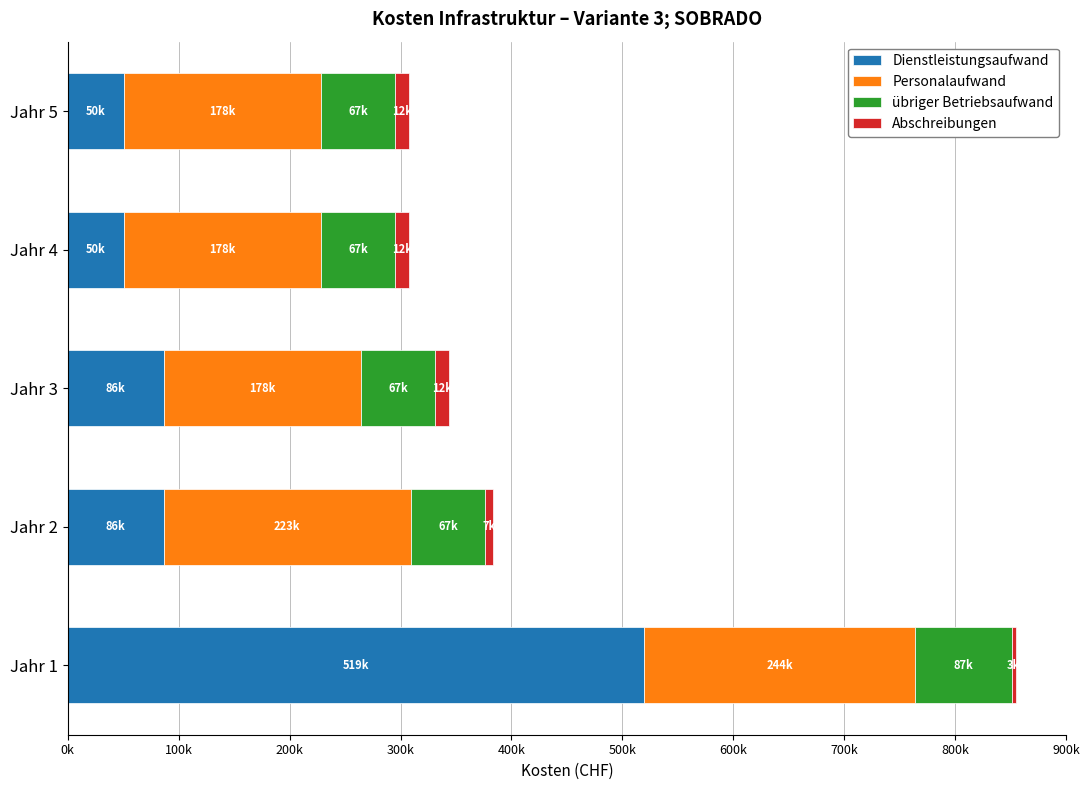

List the series in order of their overall mean, lowest first.

Abschreibungen, übriger Betriebsaufwand, Dienstleistungsaufwand, Personalaufwand